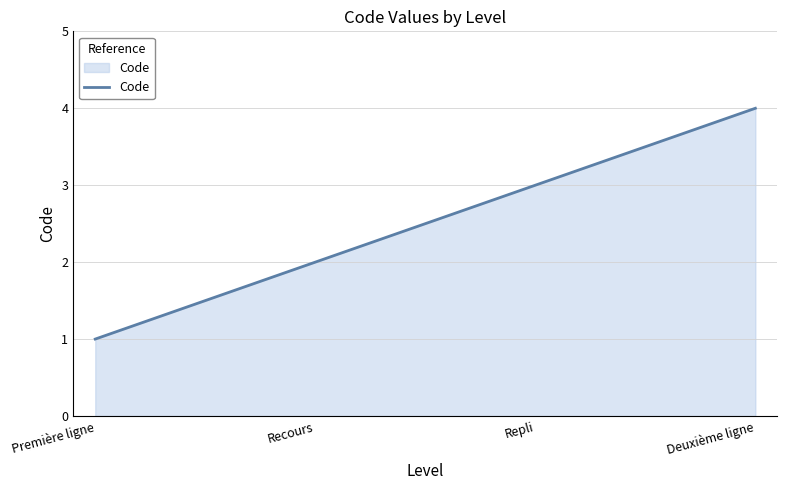

List the labels in order of value, largest first.

Deuxième ligne, Repli, Recours, Première ligne